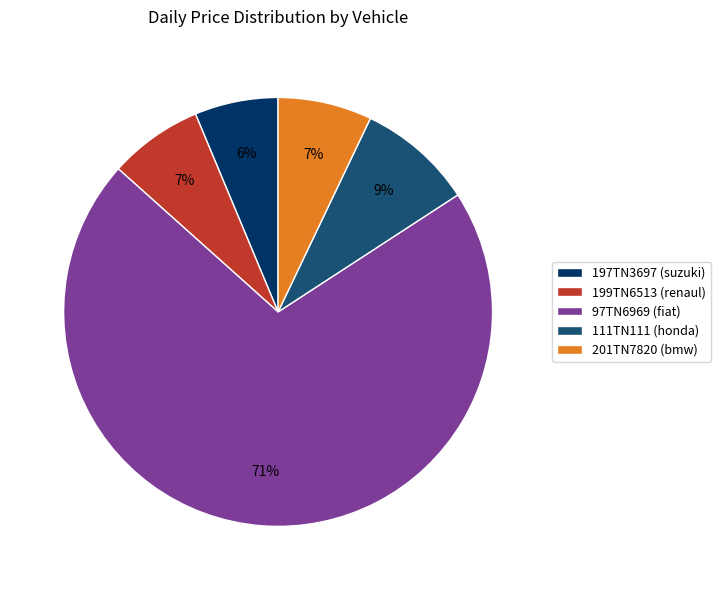

Which category has the smallest portion of the pie?

197TN3697